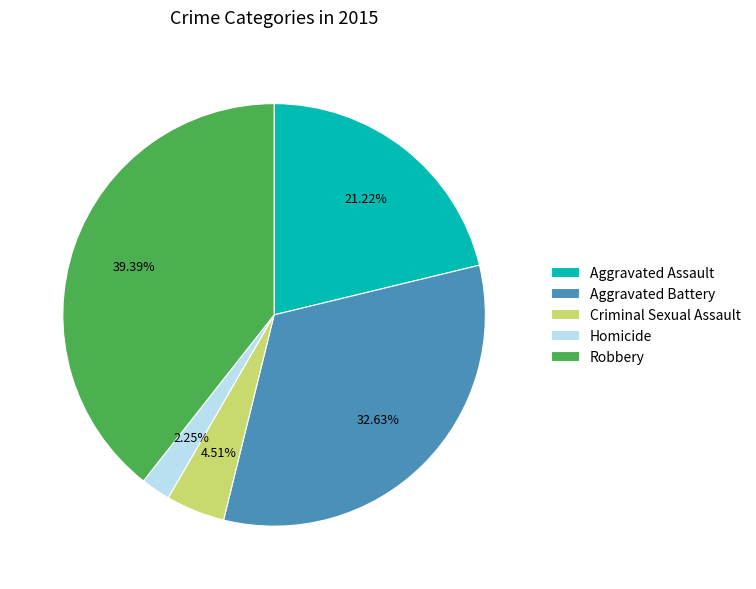

The Aggravated Battery slice represents 44% of the pie. True or false?

False